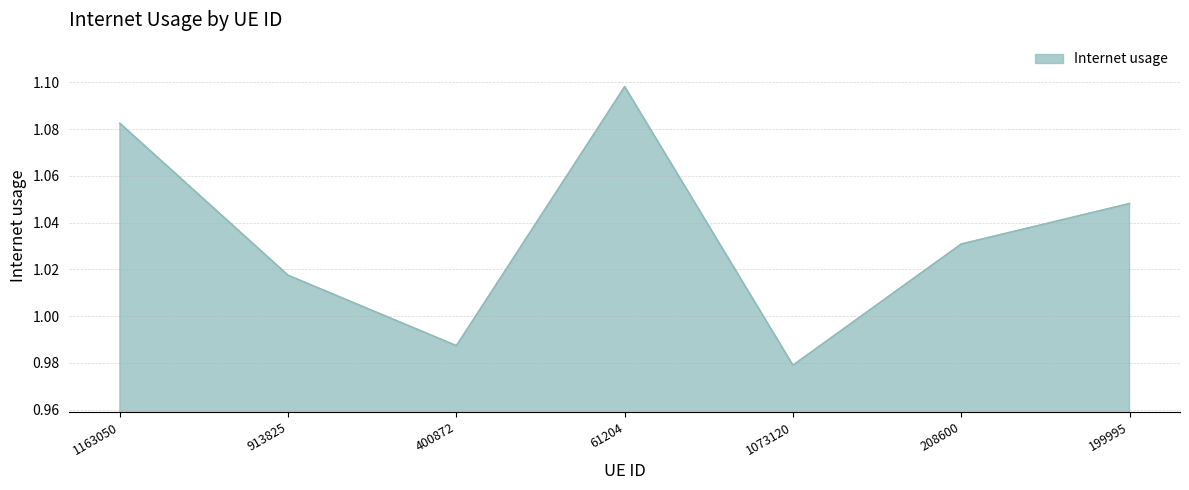

How many categories are shown in the chart?

7